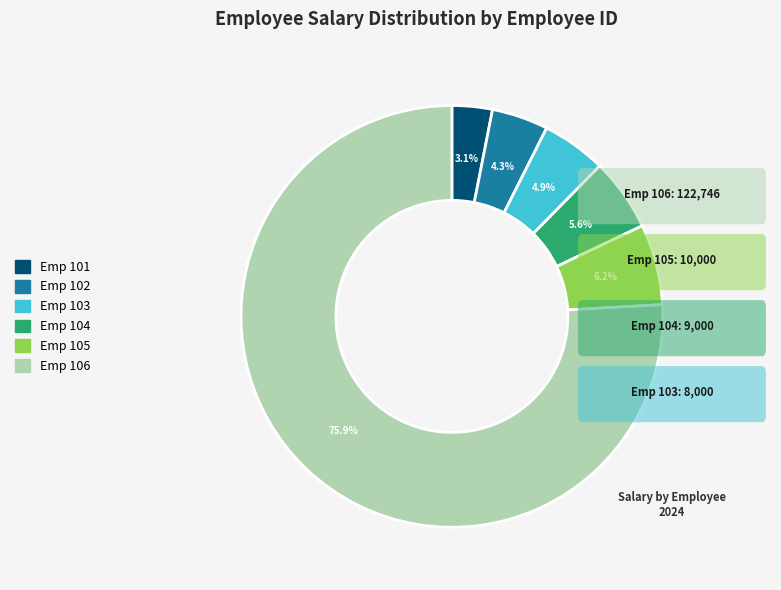

Is there a majority slice in this chart?

Yes